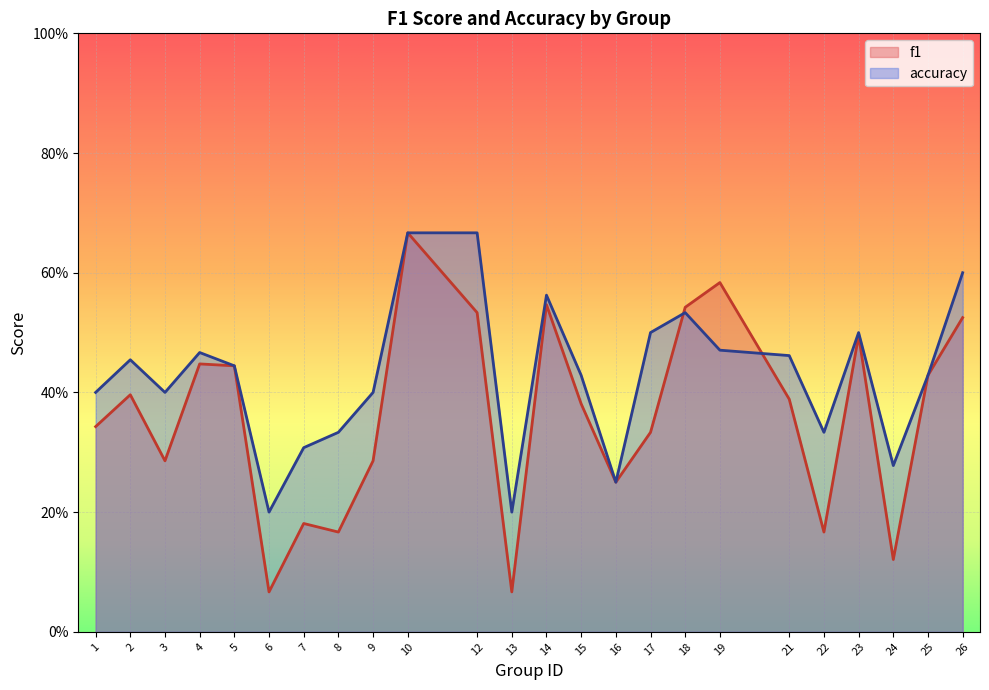

Is the value of f1 at 8 greater than the value of accuracy at 7?

No